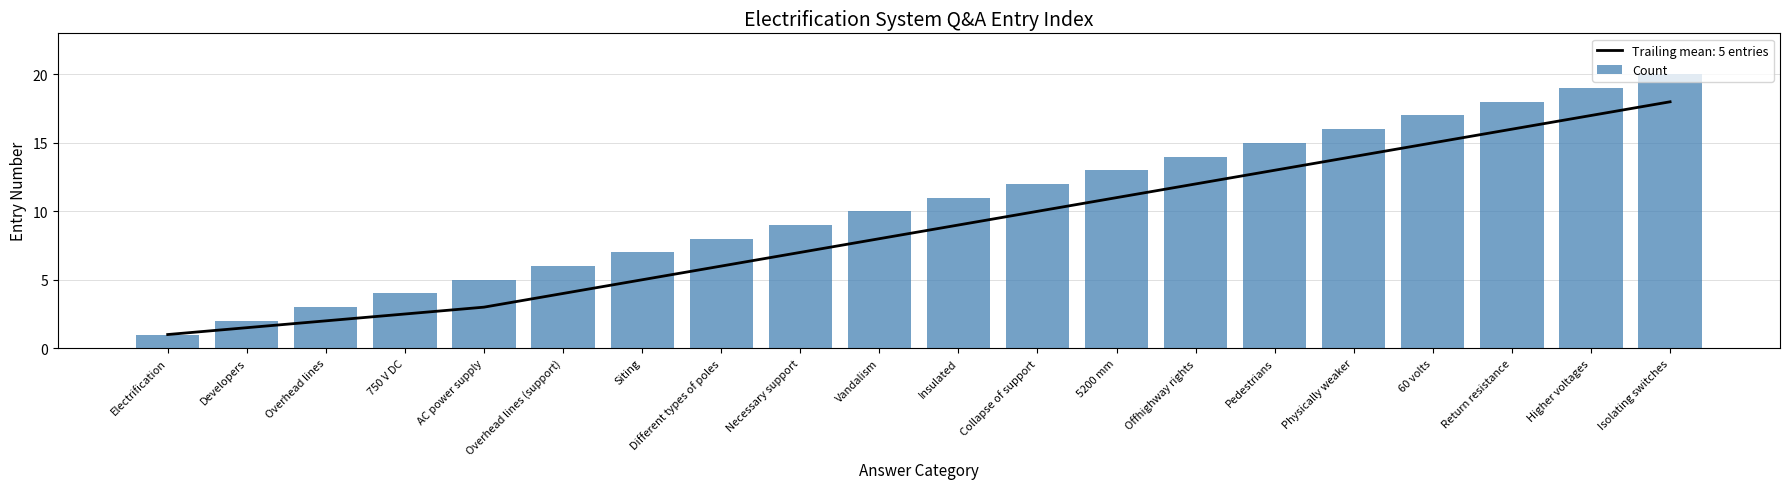

Are the bars horizontal?

No